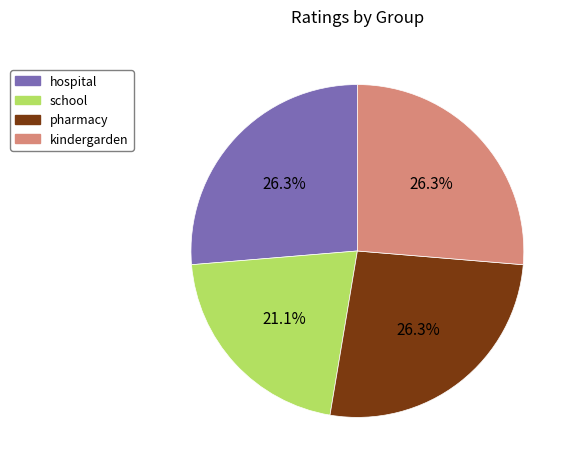

Between school and pharmacy, which is larger?

pharmacy